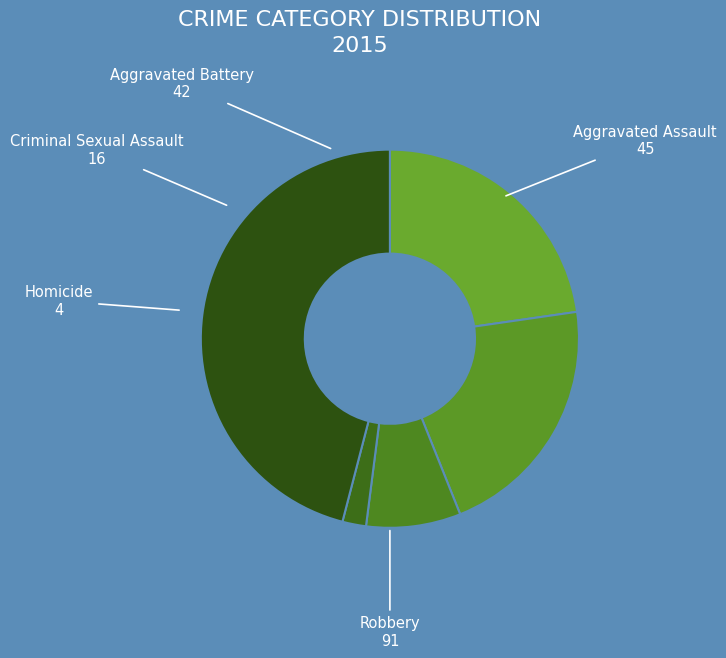

Which has a higher value, Aggravated Assault or Robbery?

Robbery